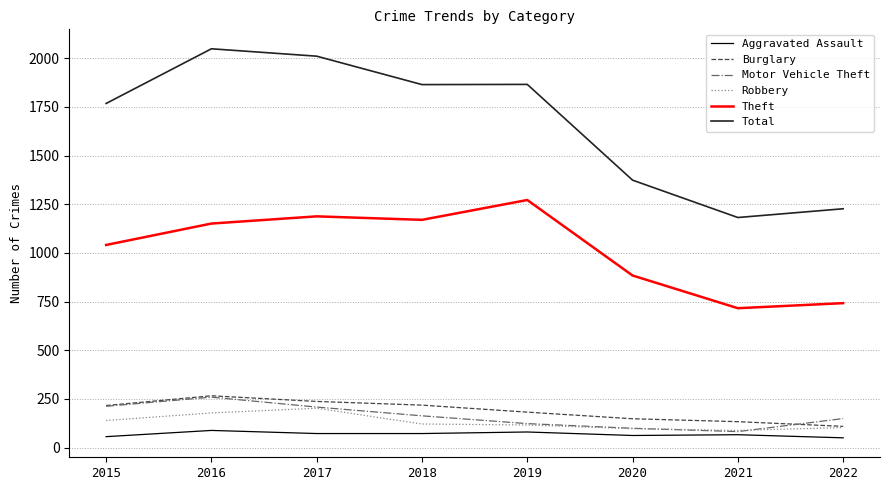

True or false: Total and Robbery intersect in this chart.

False